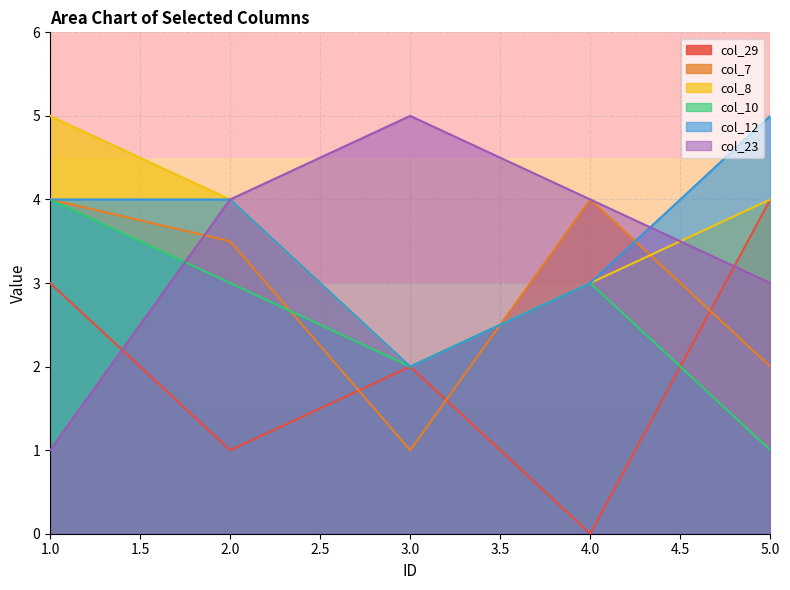

What is the difference between the maximum and minimum values in the col_7 series?

3.0